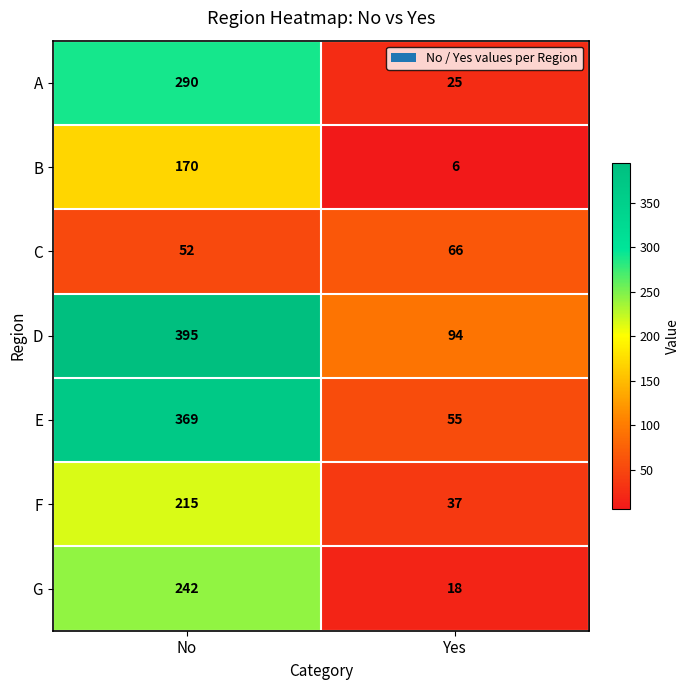

Which label corresponds to the smallest value in the chart?

Yes